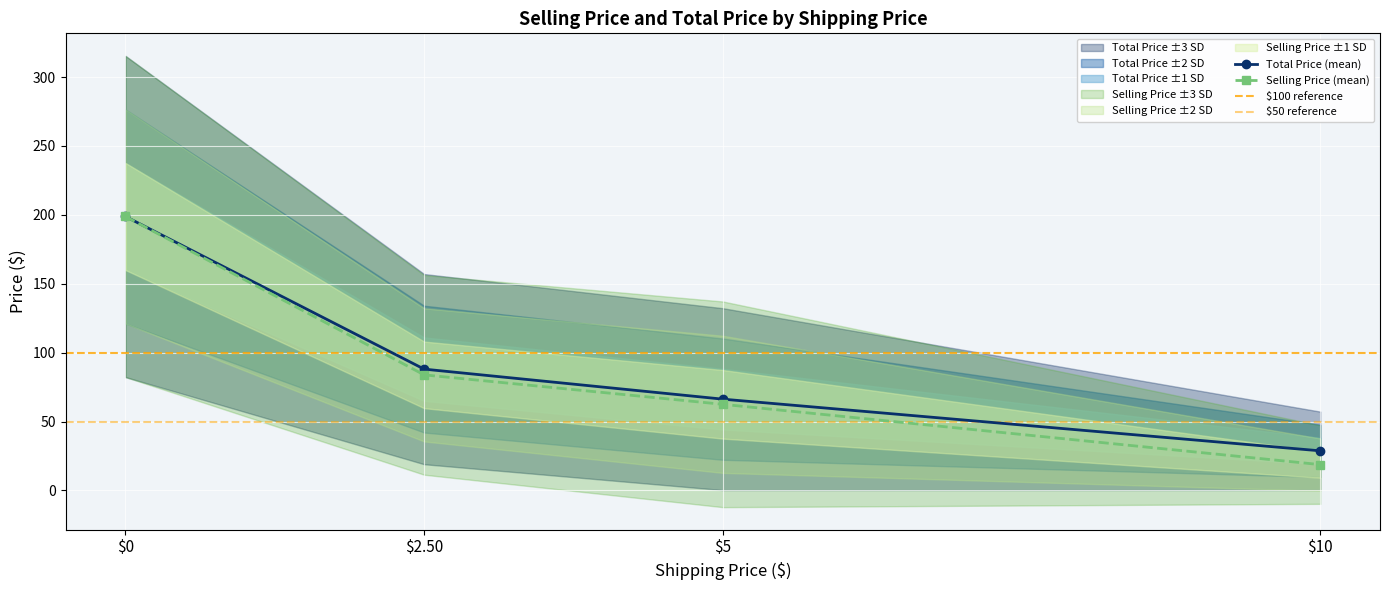

What is the greatest value displayed?

198.8